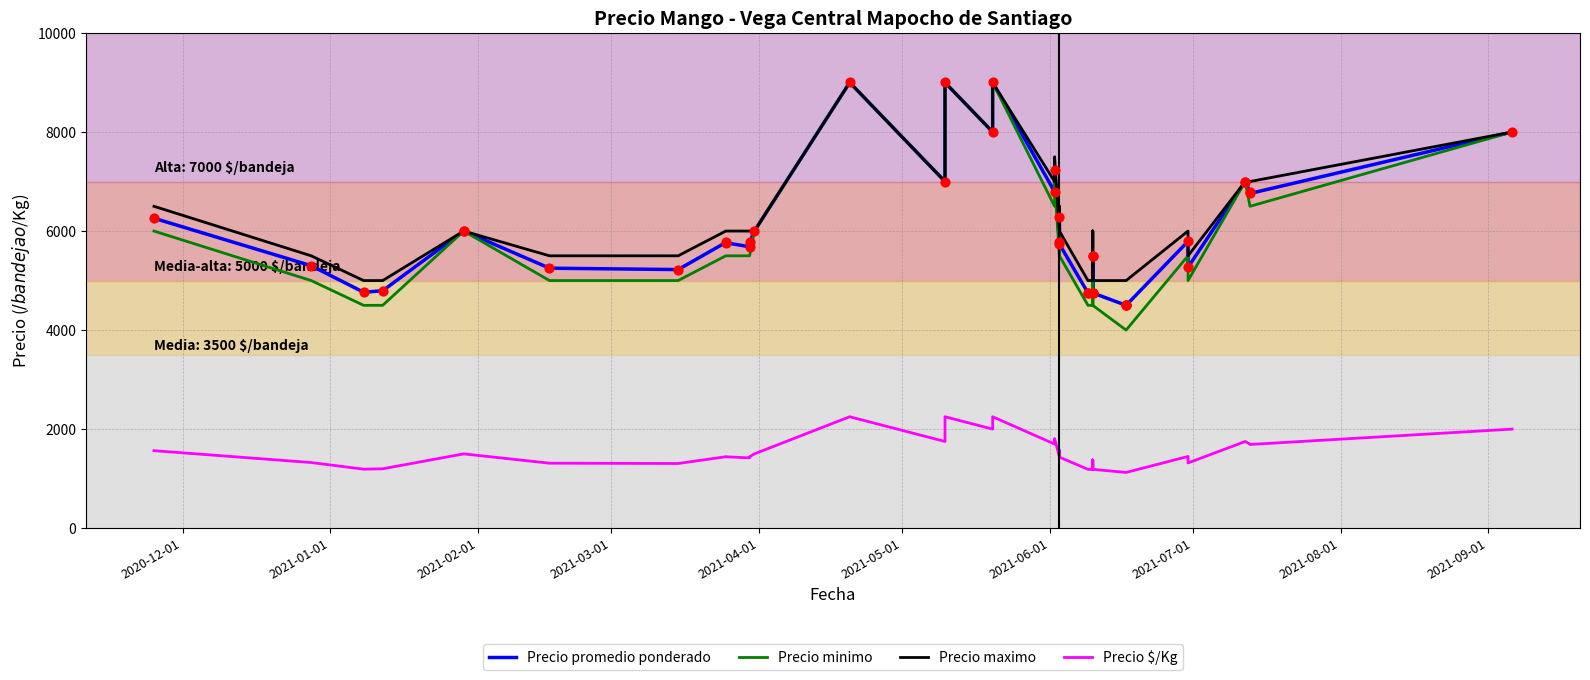

At how many categories does at least one series exceed 8067?

3